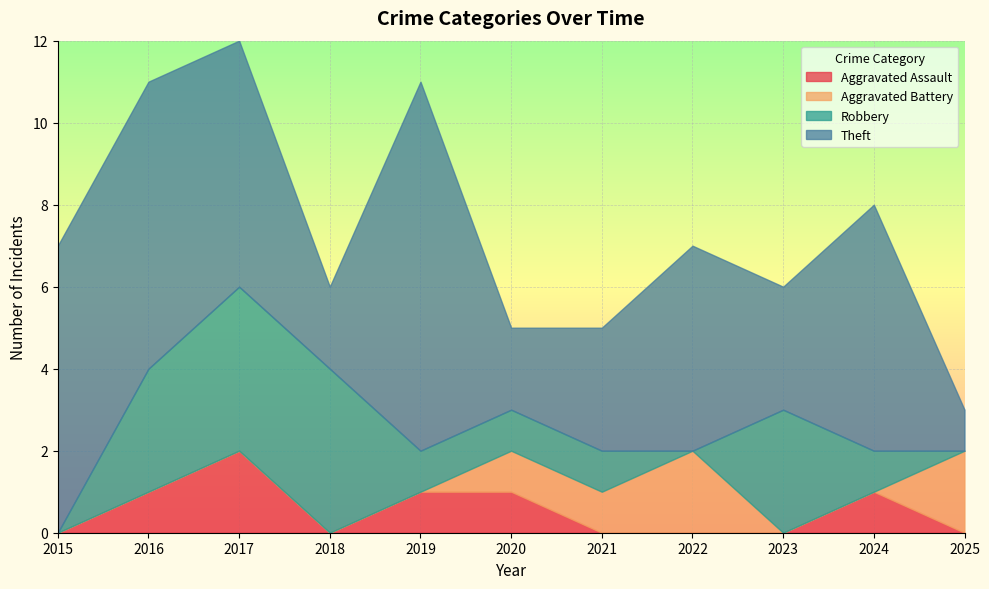

What is the maximum value for Theft?

9